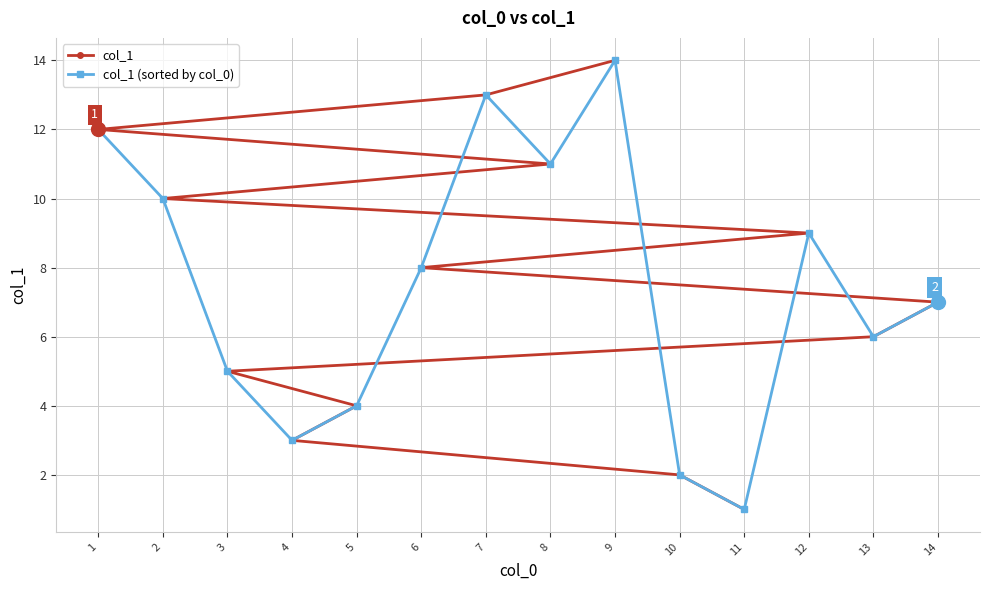

How many values in the col_1 (sorted by col_0) series exceed 8?

6